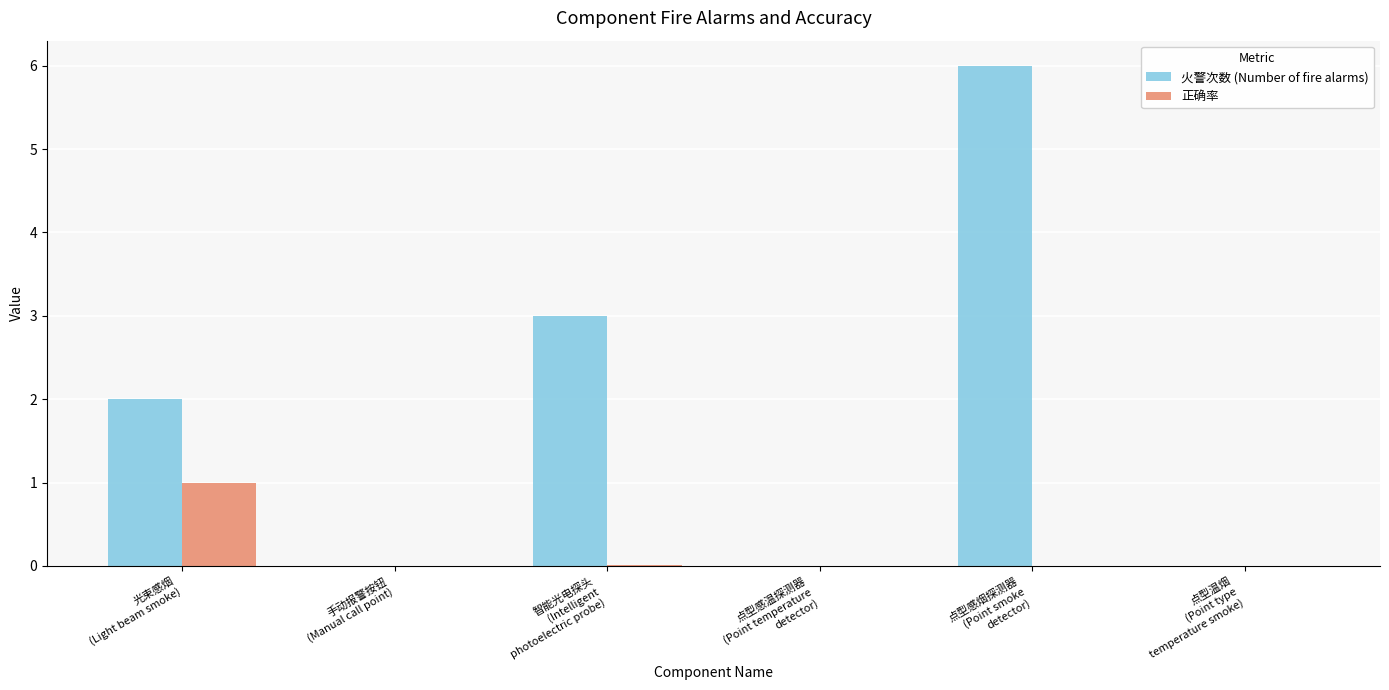

How many series are shown in this chart?

2